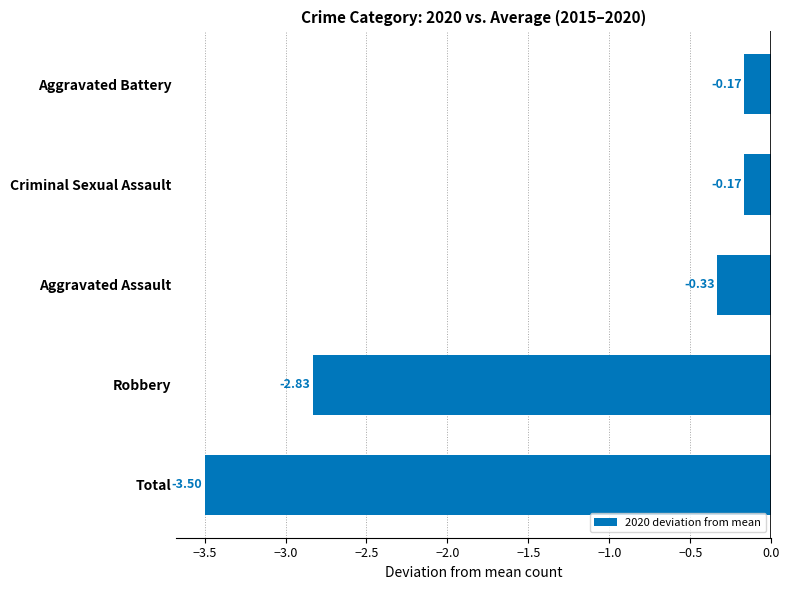

At which category does the chart reach its minimum across all series?

Total